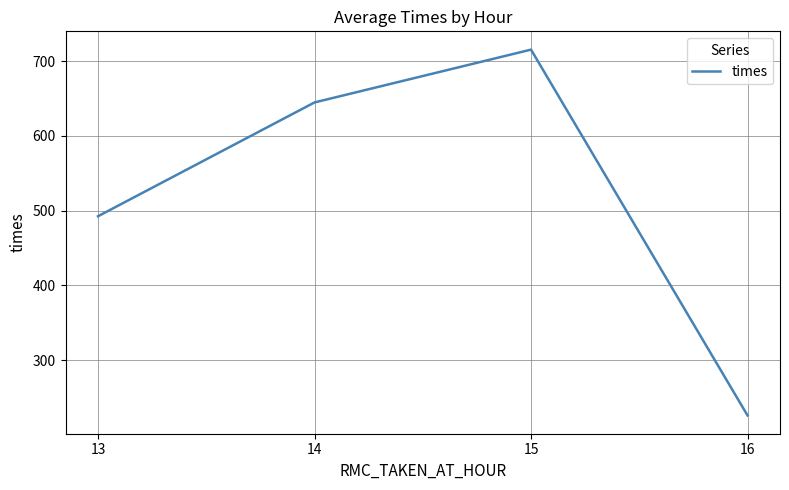

List the labels in order of value, smallest first.

16, 13, 14, 15